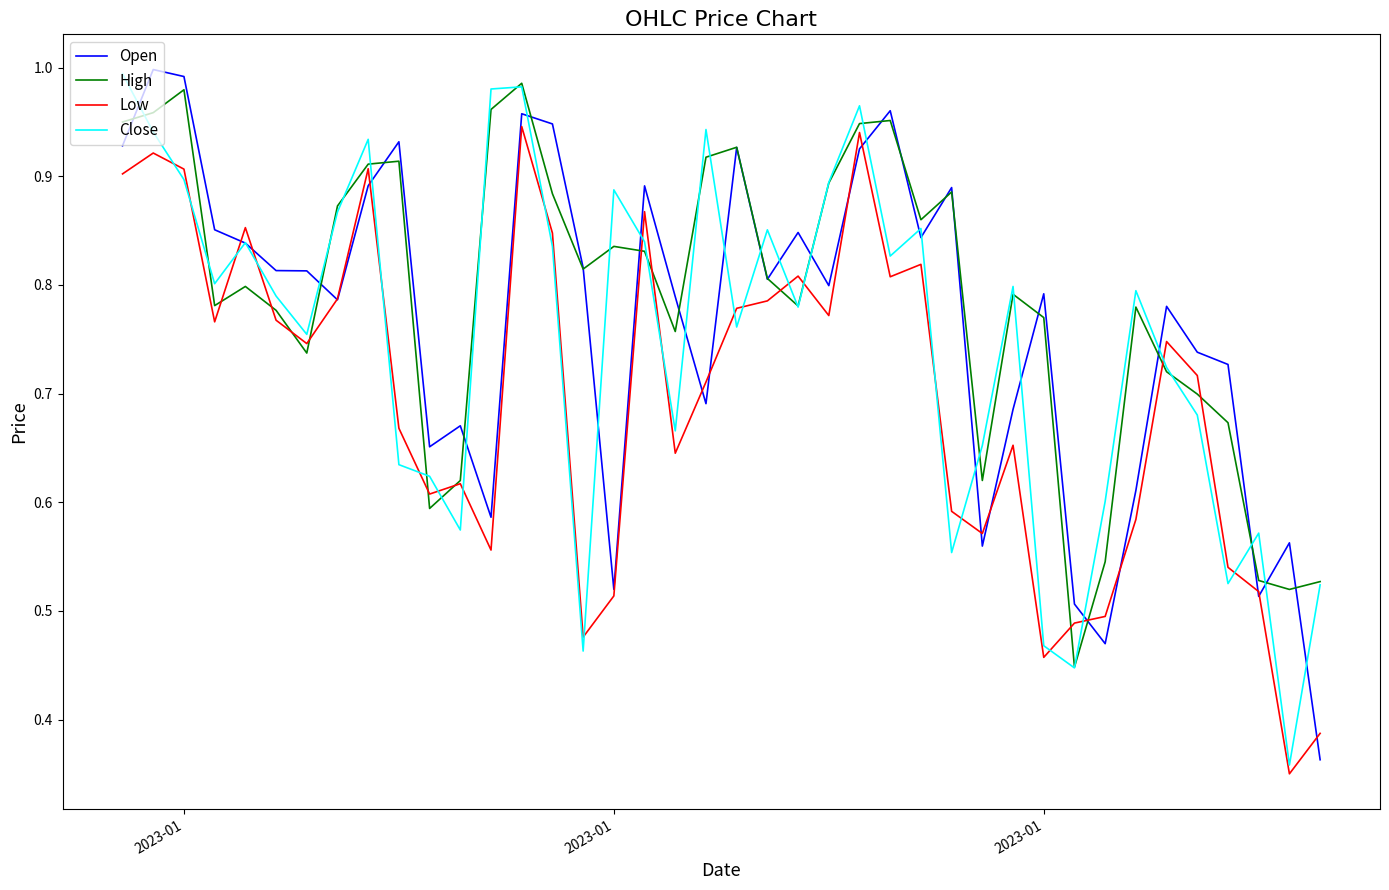

Rank the series by their average value, from lowest to highest.

Low, Close, Open, High